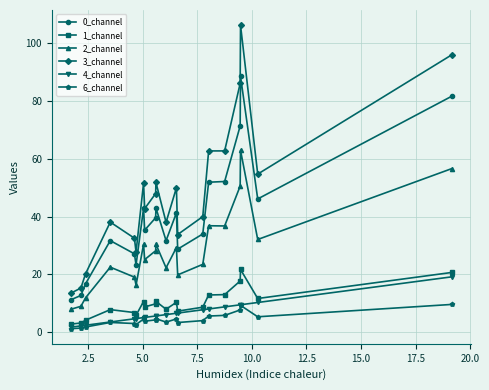

Which series has the largest range (max minus min)?

3_channel